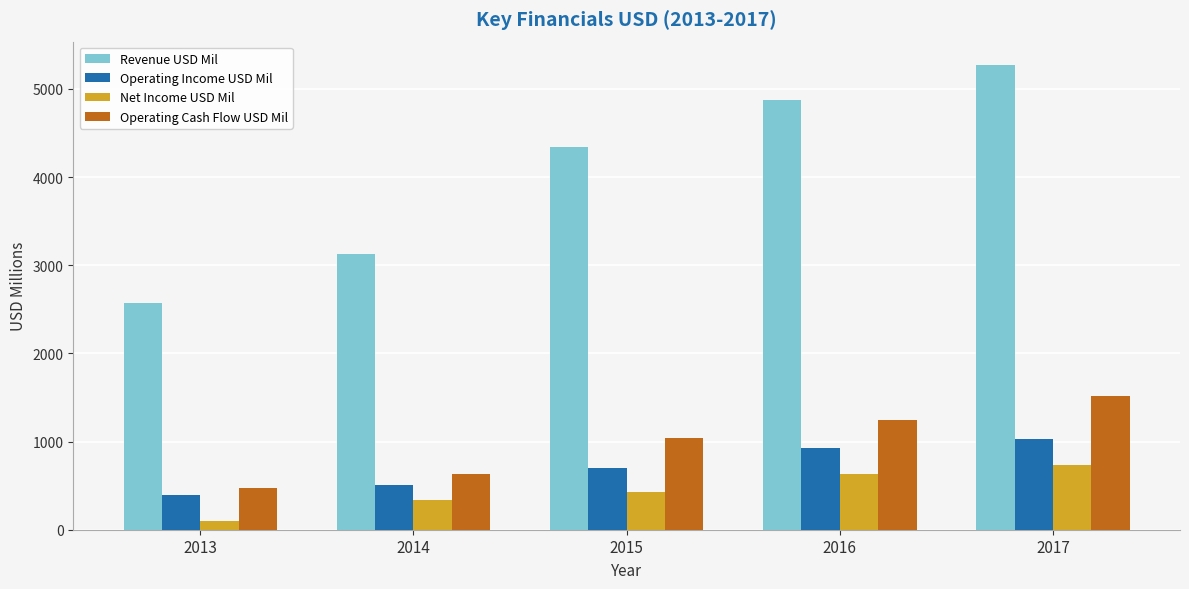

List the labels in order of Operating Income USD Mil value, smallest first.

2013, 2014, 2015, 2016, 2017